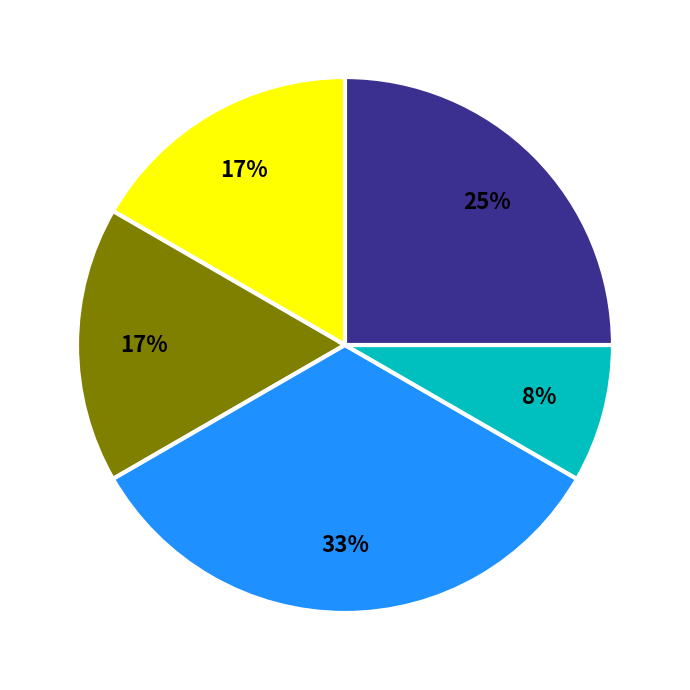

Does any single category account for the majority?

No